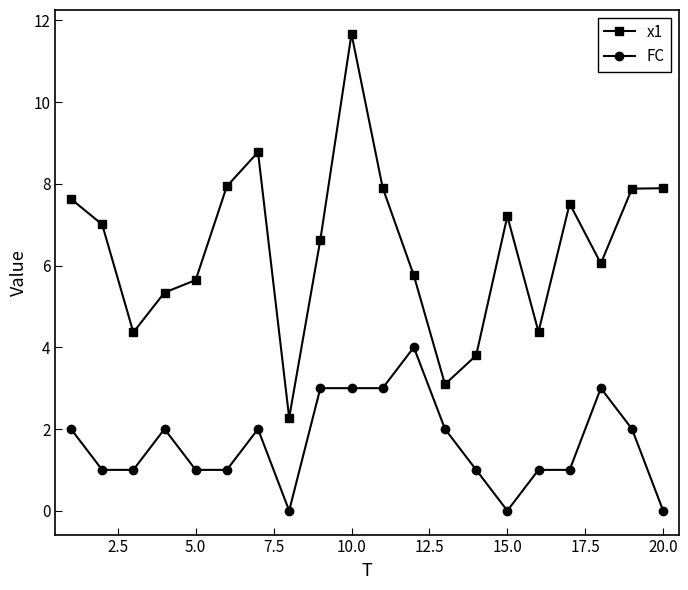

What is the sum of all FC values?

33.0